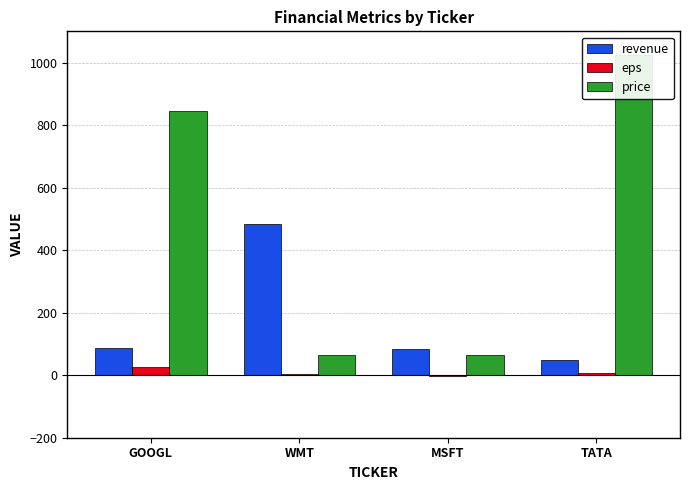

What is the minimum value for revenue?

50.0